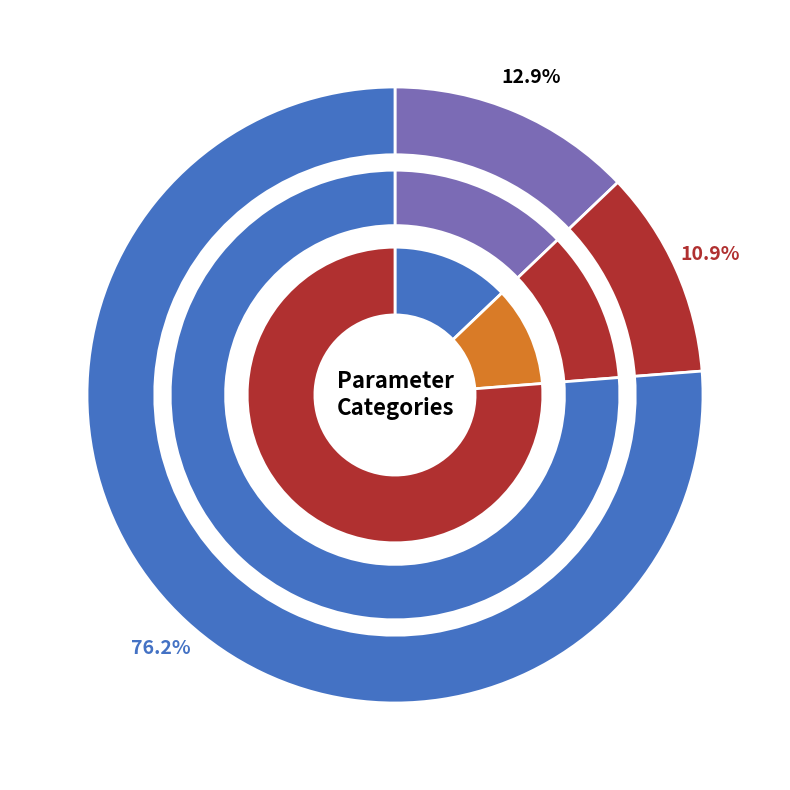

To the nearest percent, what is the difference between the Variete and Conduite slice percentages?

38%